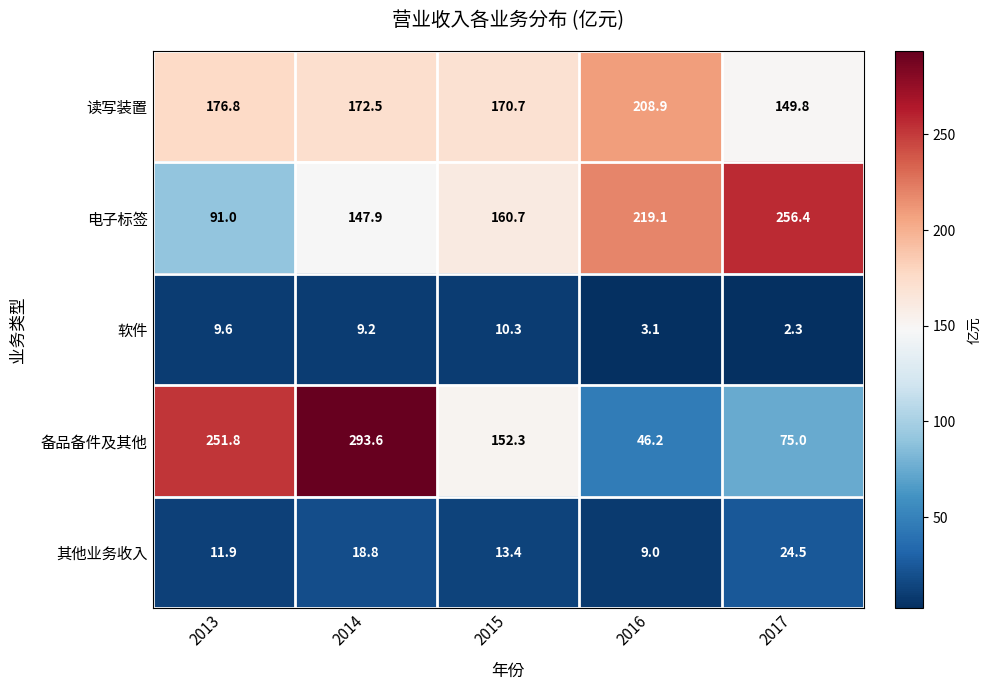

Between 2013 and 2014, which series saw the biggest shift?

电子标签